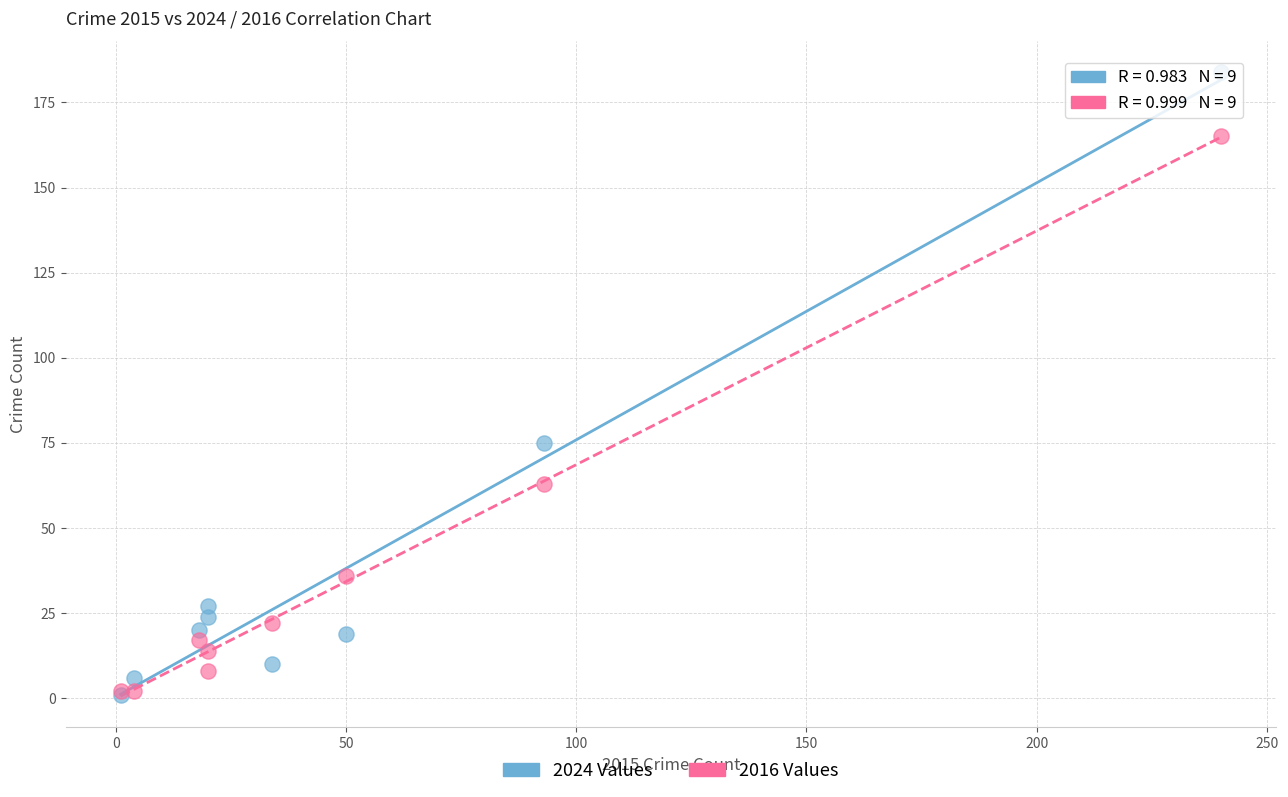

What are all the series names shown in the legend?

2024 Values, 2016 Values